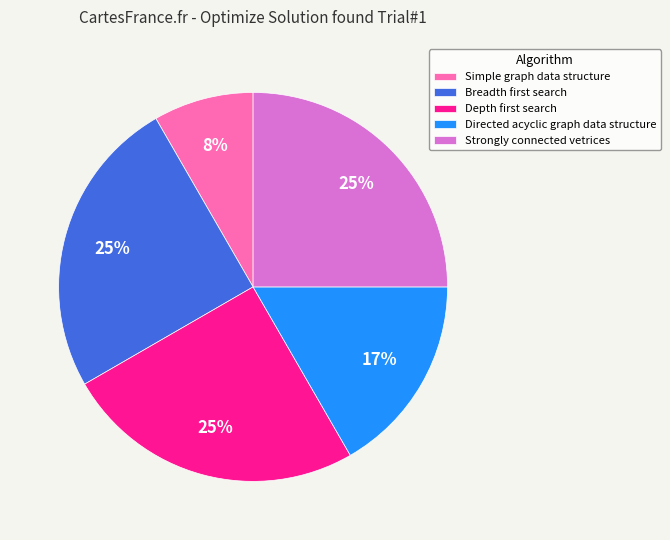

To the nearest percent, what portion does Directed acyclic graph data structure represent?

17%